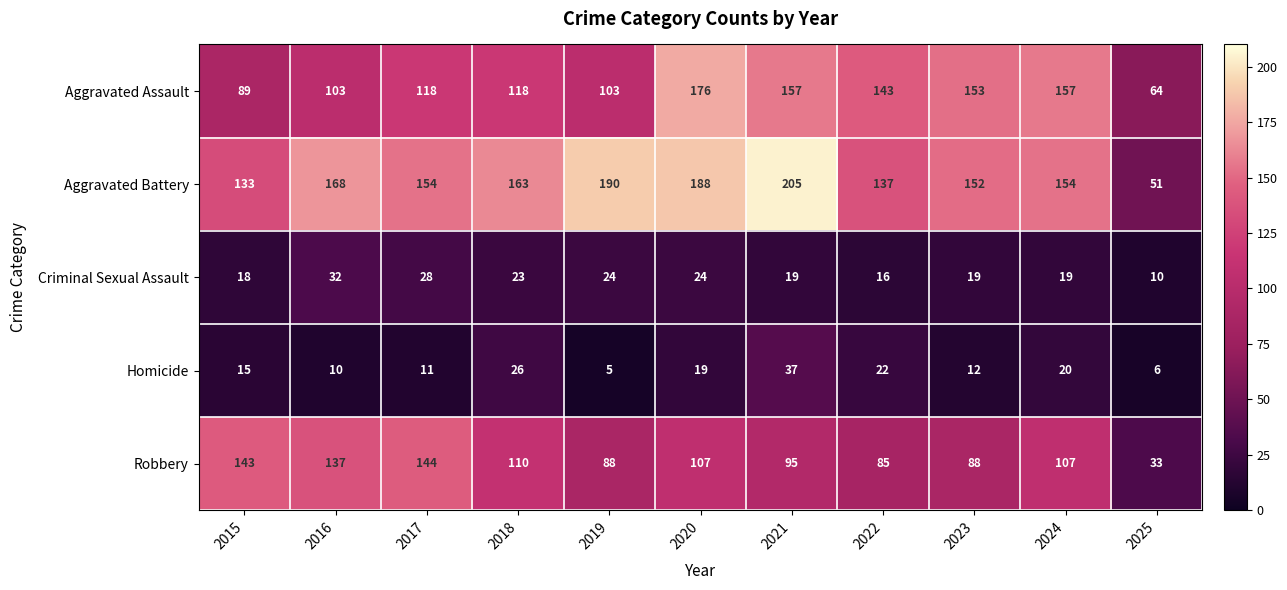

What is the sum of all Aggravated Battery values?

1695